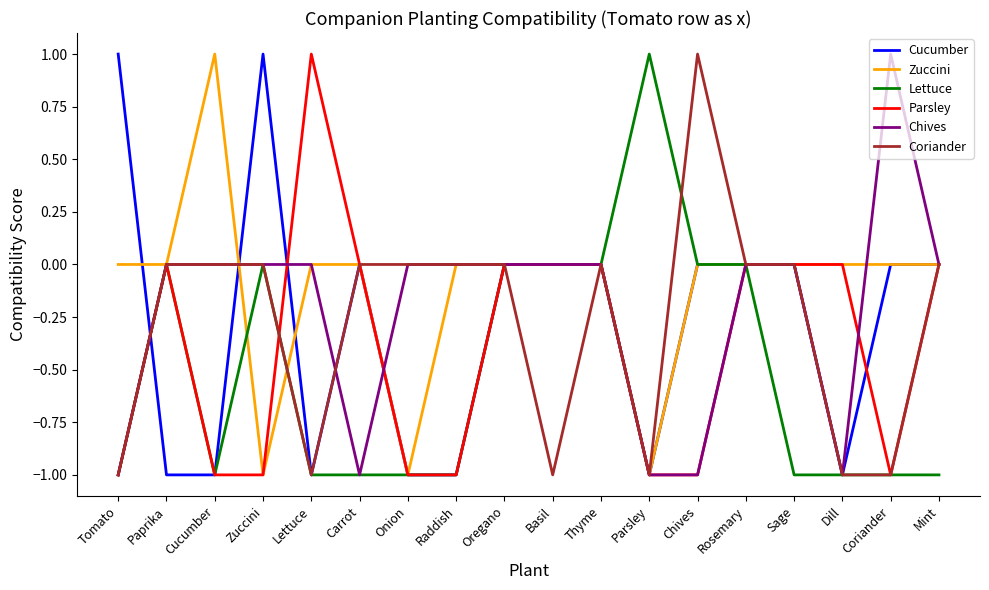

What position from the left is Oregano?

9